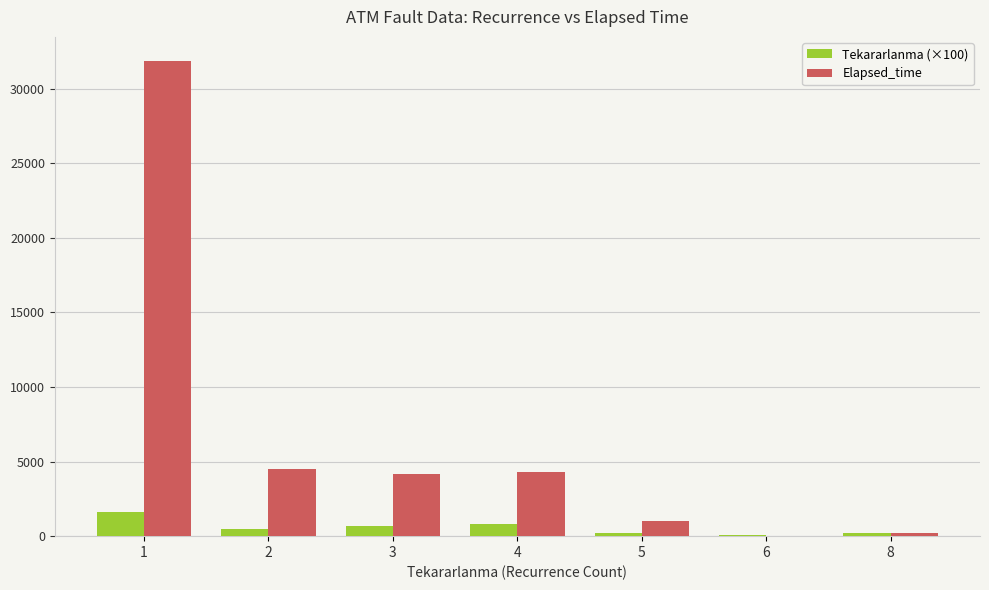

What is the spread (max minus min) of values at 2?

4030